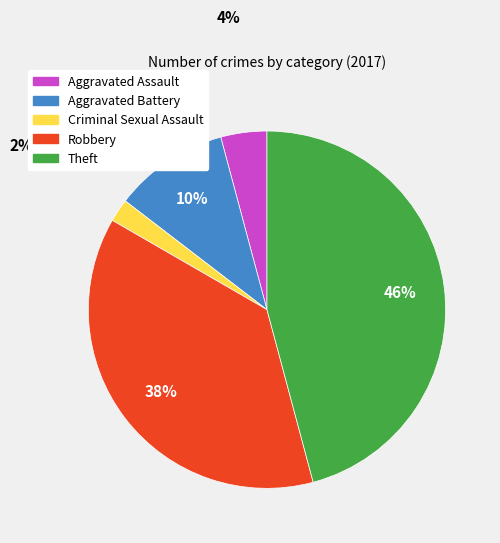

To the nearest percent, what is the difference between the Aggravated Assault and Theft slice percentages?

42%